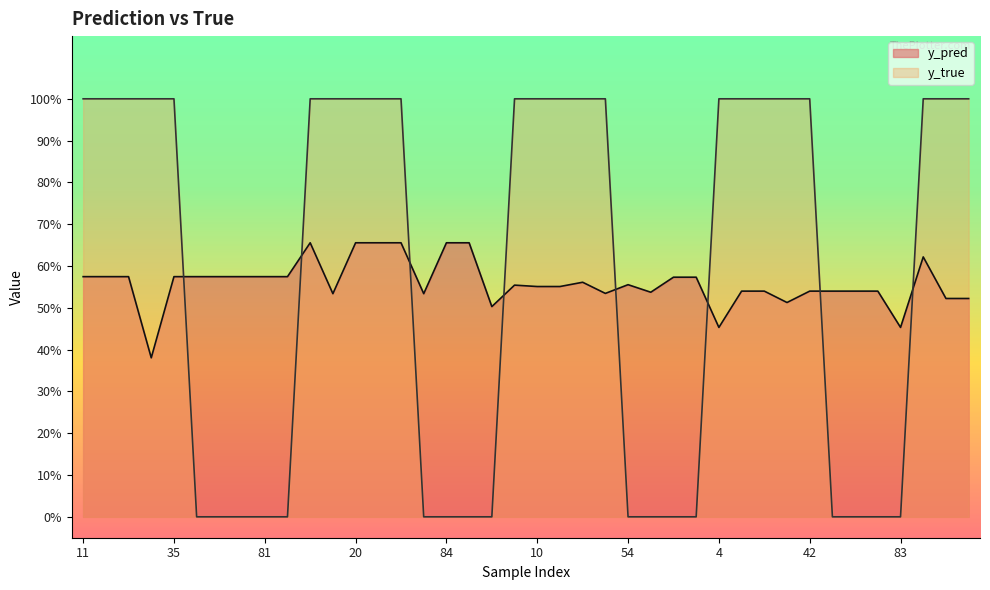

Reading right to left, what are all the values shown in this chart?

y_pred: 0.5	0.5	0.6	0.5	0.5	0.5	0.5	0.5	0.5	0.5	0.5	0.5	0.6	0.6	0.5	0.6	0.5	0.6	0.6	0.6	0.6	0.5	0.7	0.7	0.5	0.7	0.7	0.7	0.5	0.7	0.6	0.6	0.6	0.6	0.6	0.6	0.4	0.6	0.6	0.6
y_true: 1.0	1.0	1.0	0.0	0.0	0.0	0.0	1.0	1.0	1.0	1.0	1.0	0.0	0.0	0.0	0.0	1.0	1.0	1.0	1.0	1.0	0.0	0.0	0.0	0.0	1.0	1.0	1.0	1.0	1.0	0.0	0.0	0.0	0.0	0.0	1.0	1.0	1.0	1.0	1.0